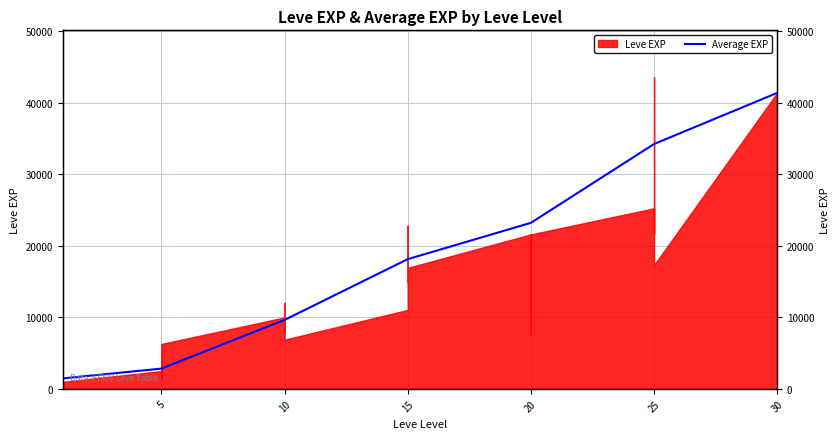

Is it true that the value at 0 is 2030?

False